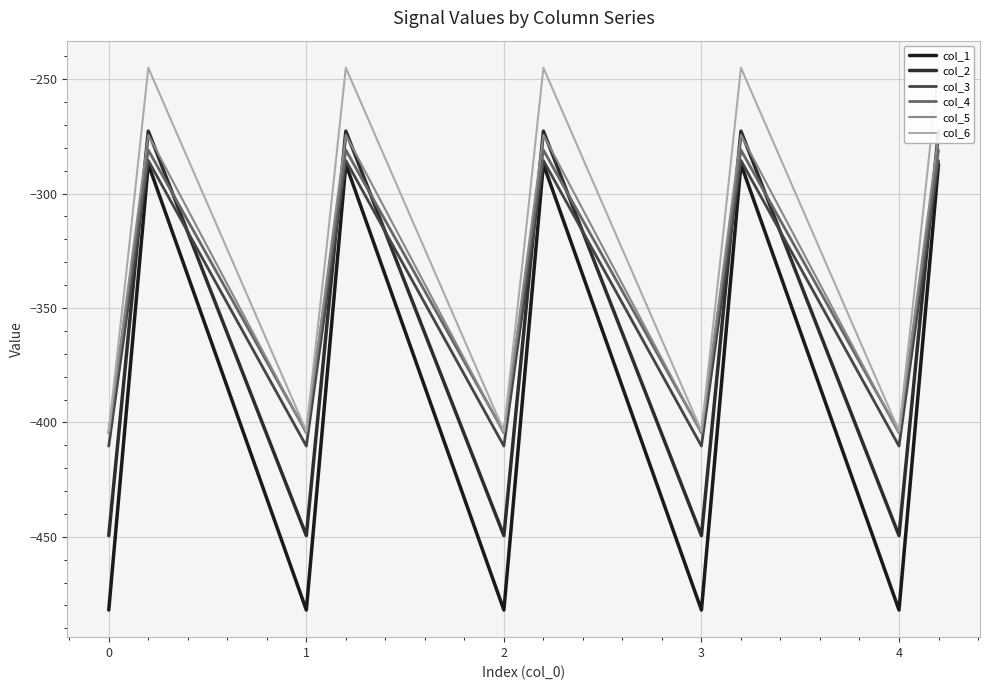

Does the chart have visible grid lines?

Yes